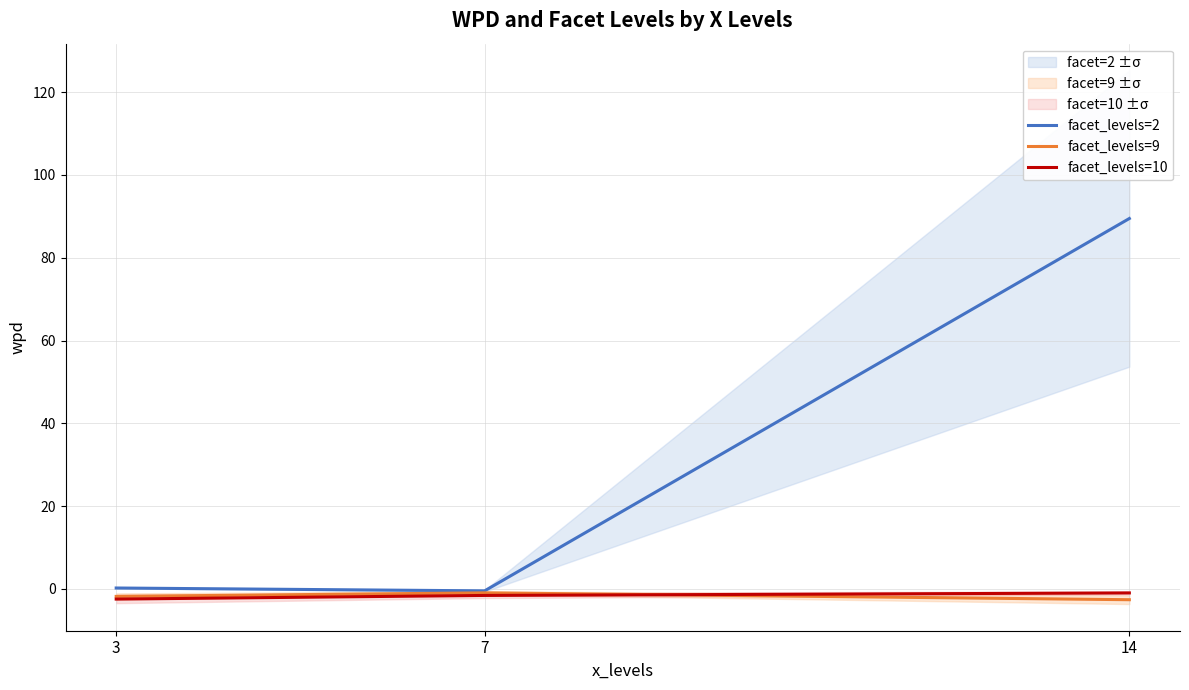

What is the value of the facet_levels=9 point at the 3rd from the left?

-2.6